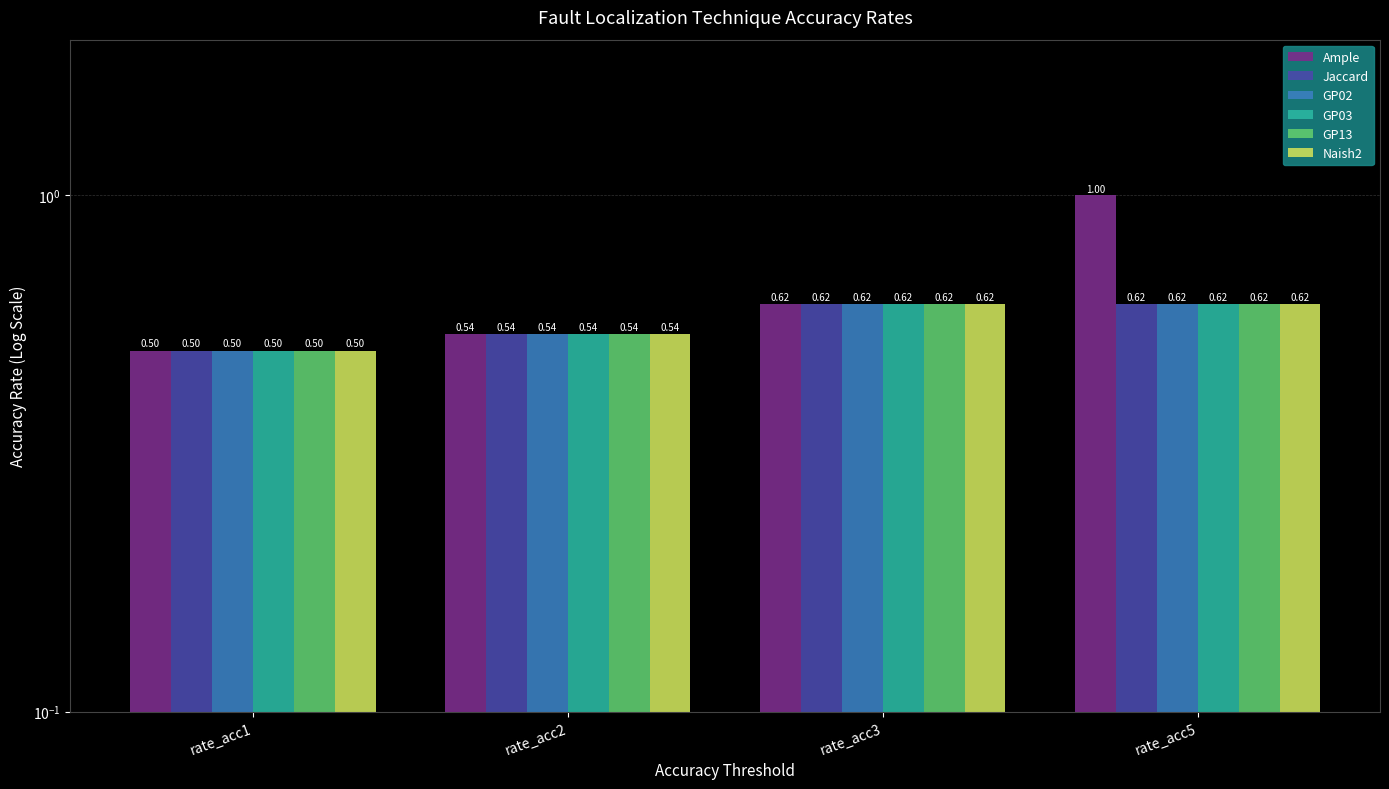

Rank the series at rate_acc3 from highest to lowest value.

Ample, Jaccard, GP02, GP03, GP13, Naish2